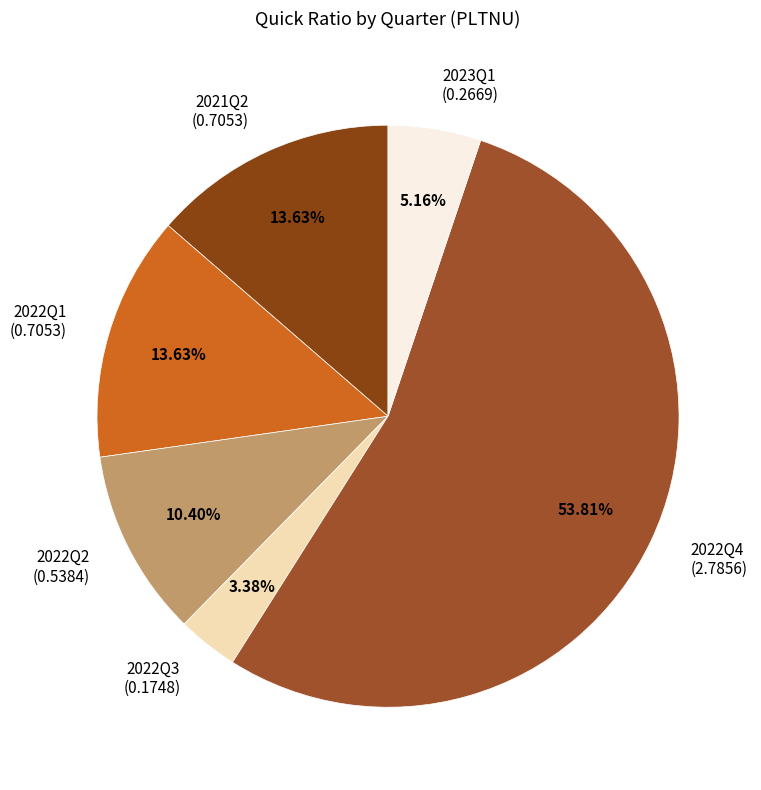

Between 2021Q2 and 2022Q4, which is larger?

2022Q4